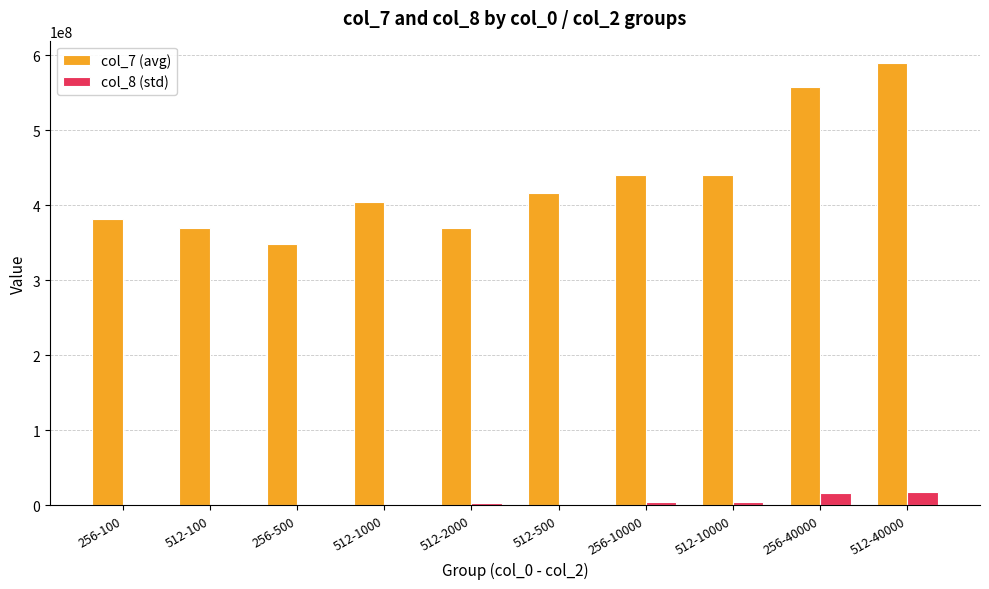

Where is col_8 (std) nearest to the value 8981629?

512-10000